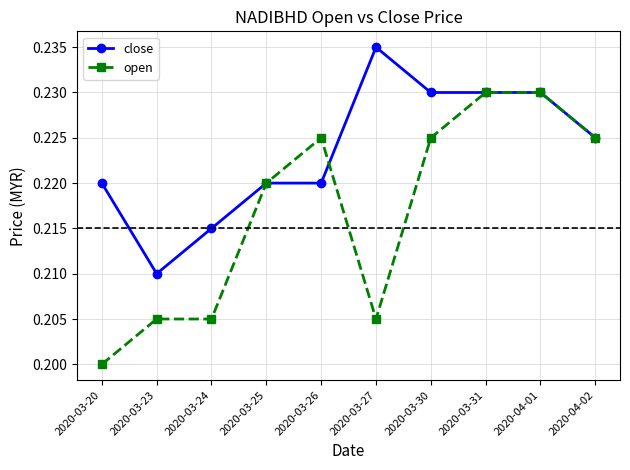

Where is the first local minimum for close?

2020-03-23